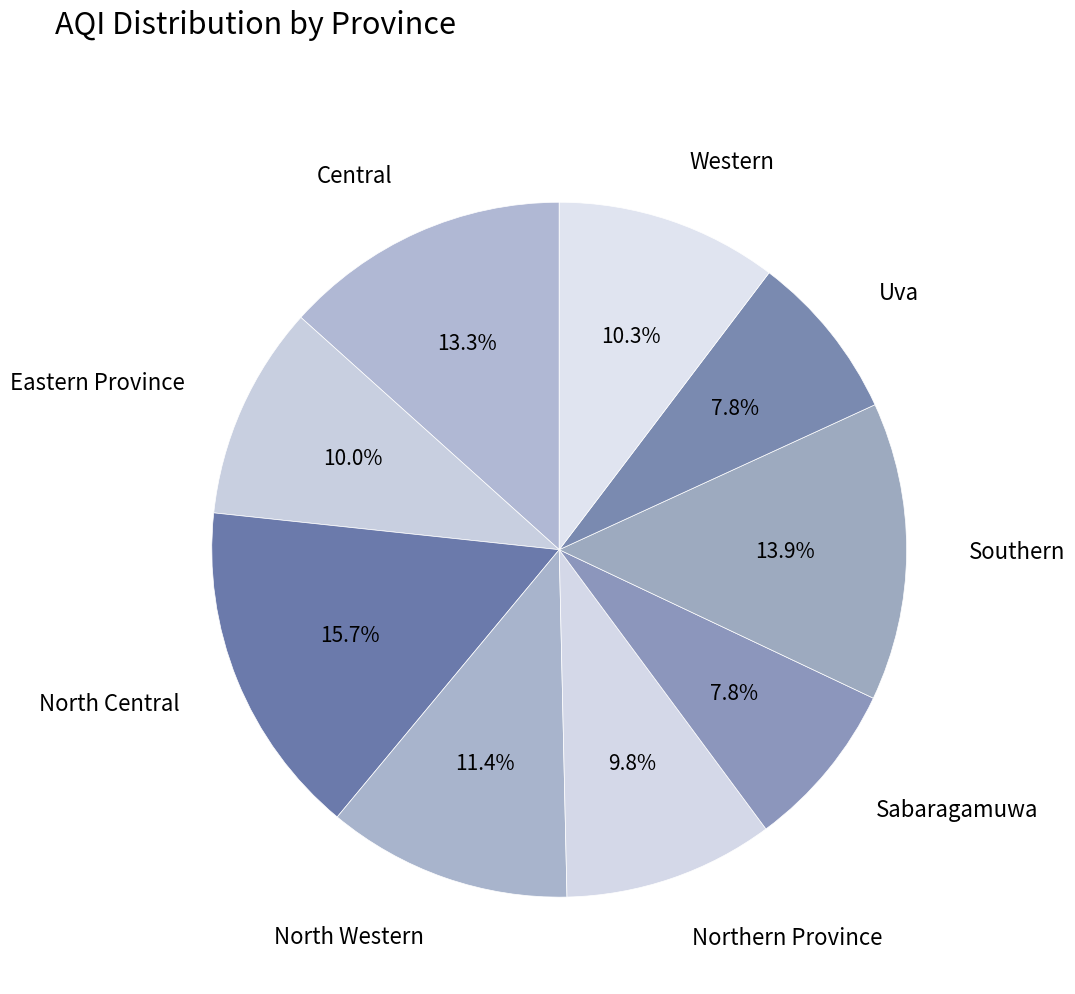

Is it true that Northern Province is 10% of the pie?

True